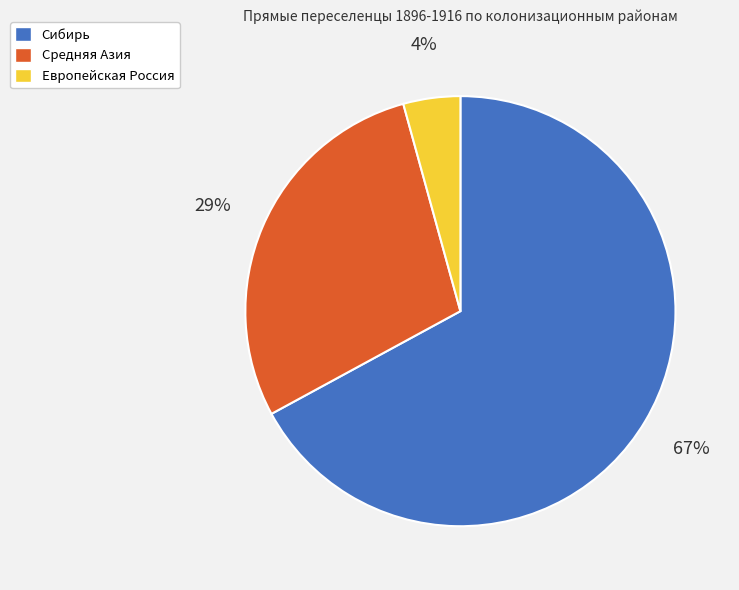

Which category has the biggest portion of the pie?

Сибирь